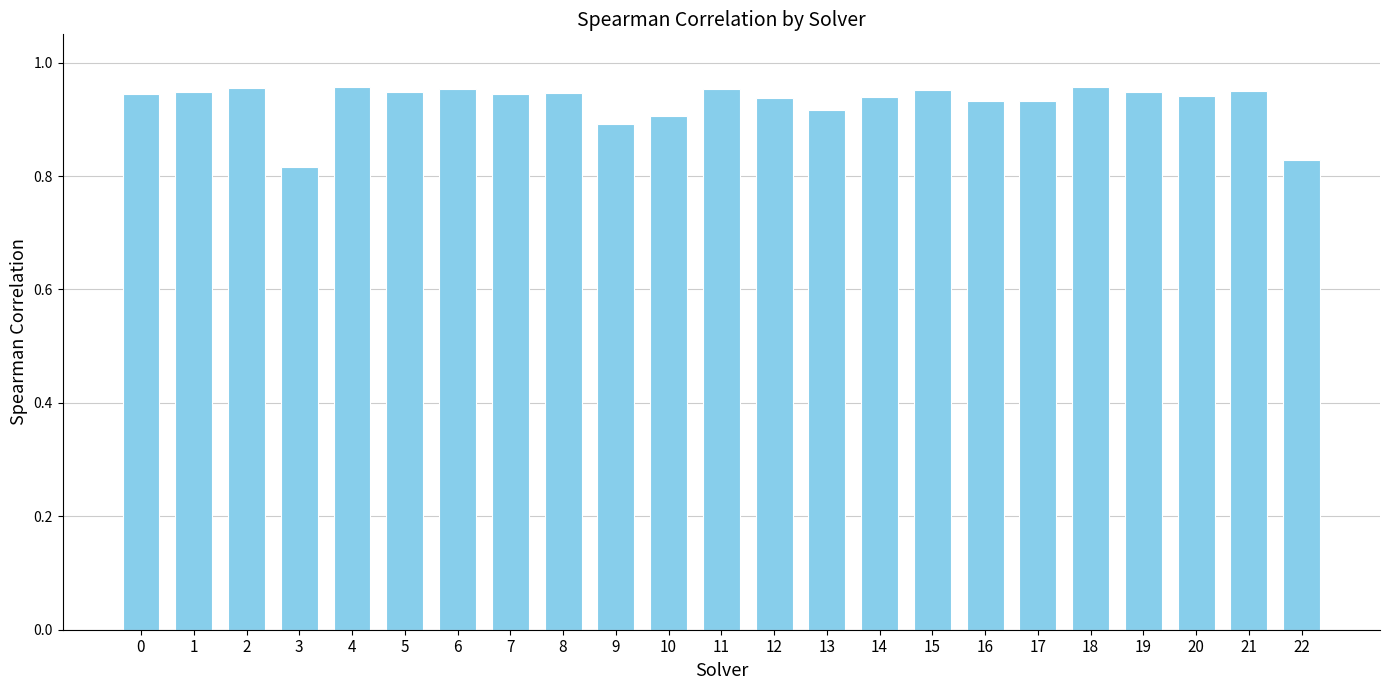

Between 21 and 10, which is larger?

21